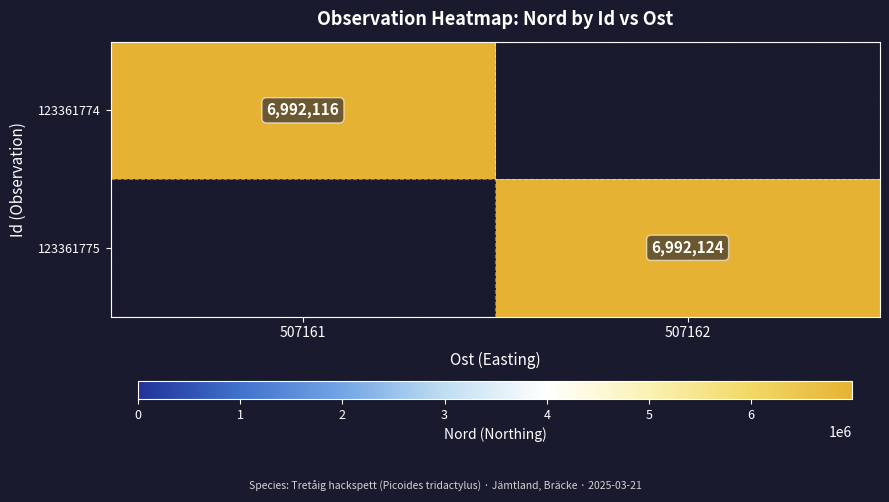

The 123361775 series shows 6992124 at 507162. True or false?

True